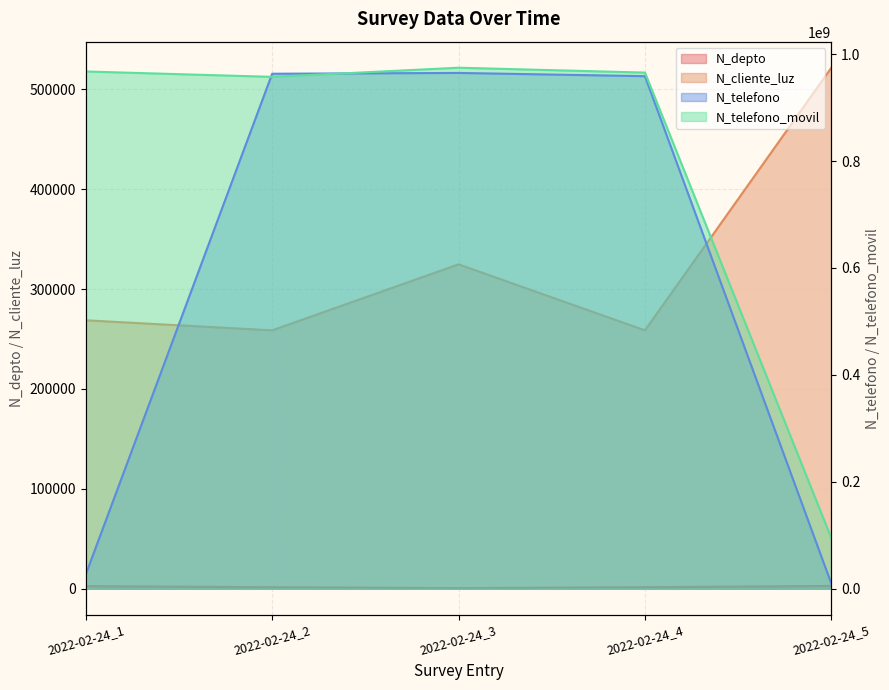

True or false: N_telefono and N_depto cross at least once.

False